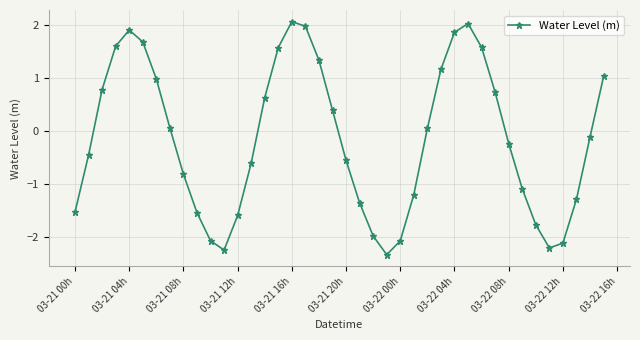

How many points are lower than both their immediate neighbors (excluding endpoints)?

3